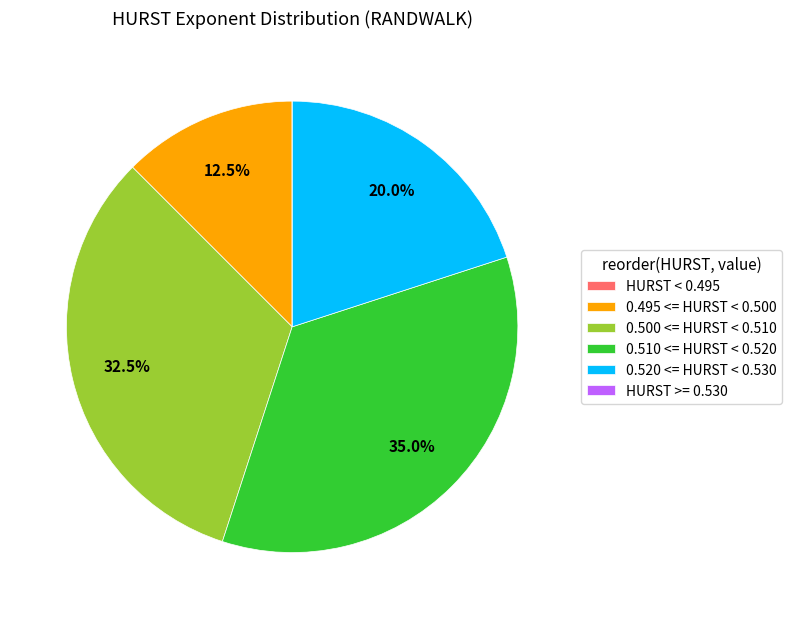

Does any single category account for the majority?

No